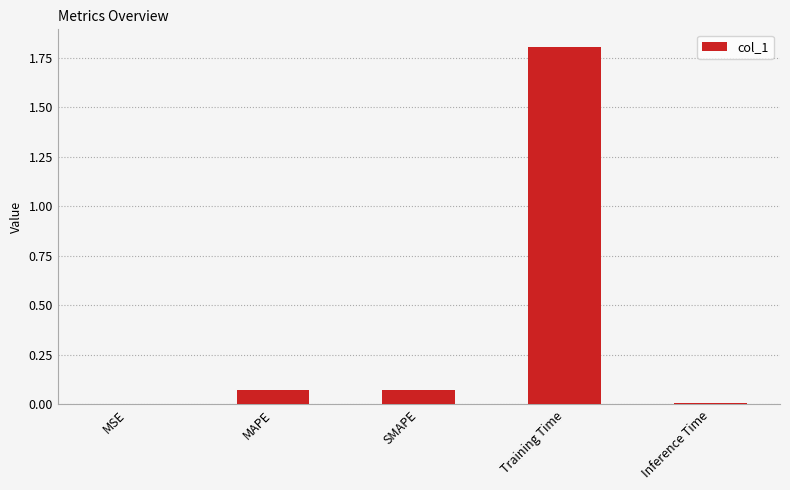

Between SMAPE and Inference Time, which is larger?

SMAPE